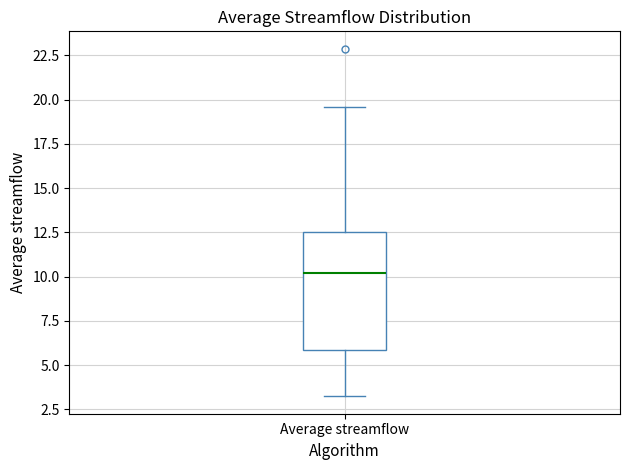

Transcribe this box plot: give where the median line is, the range the box spans, and where the two whiskers end, as read against the y-axis. The values are not printed on the chart, so give them approximately, as read against the axis.

median 10.0, box 6.0 to 12.5, whiskers 3.0 to 19.5